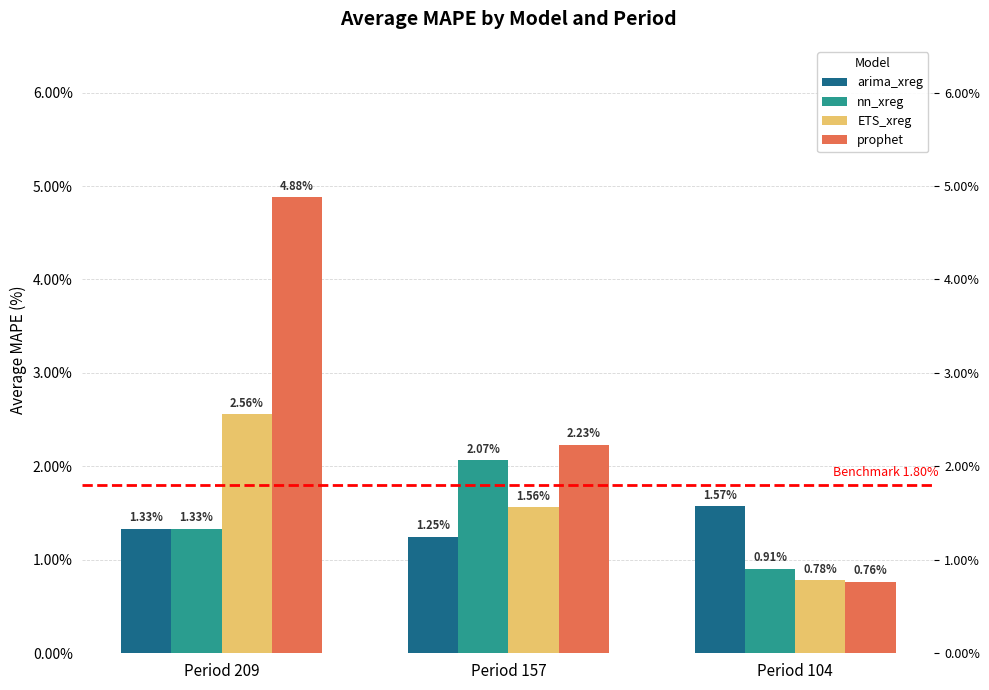

What is the difference between the arima_xreg values at Period 157 and Period 104?

0.3